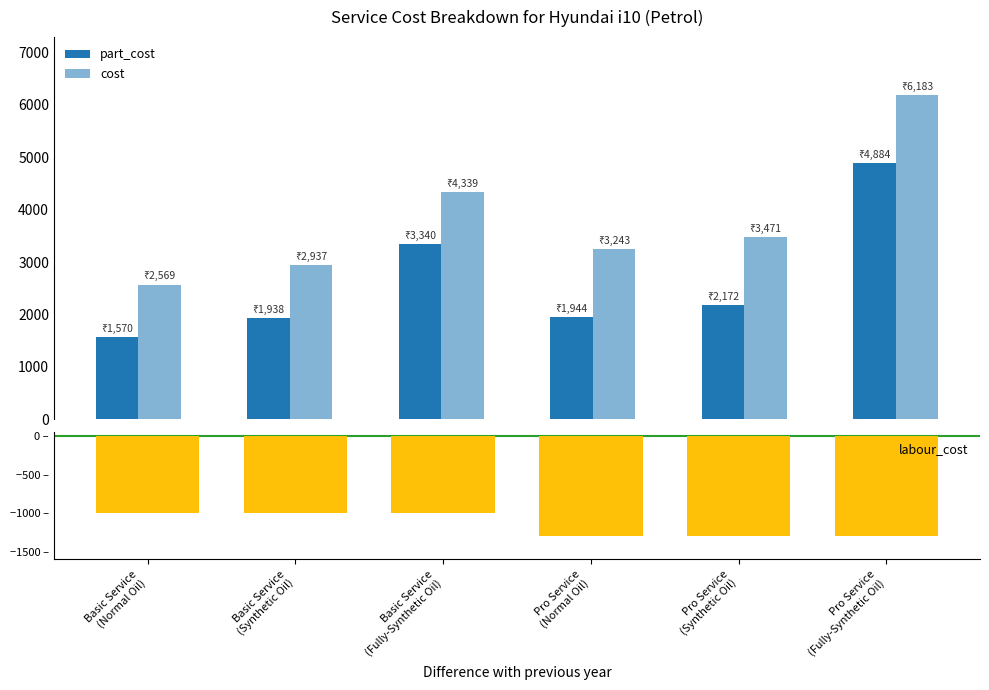

The value of labour_cost at Basic Service
(Normal Oil) is -1768. True or false?

False